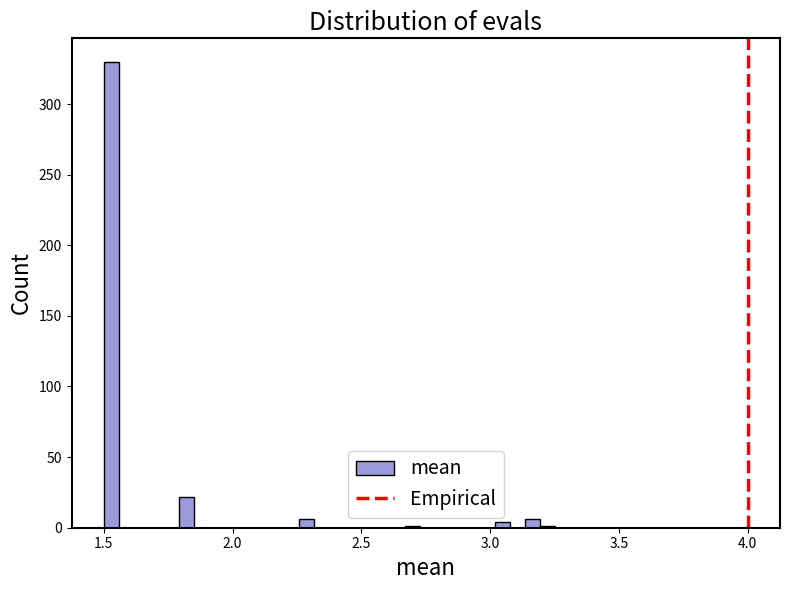

Read against the x-axis, roughly where is the centre of the tallest bar?

1.55